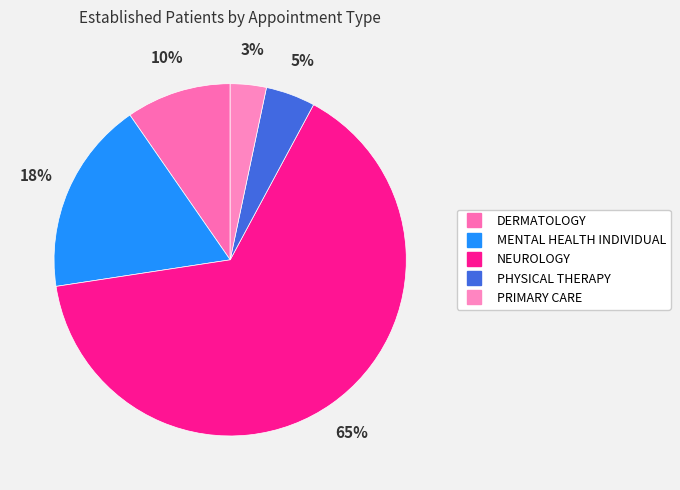

What percentage do DERMATOLOGY and MENTAL HEALTH INDIVIDUAL together represent?

27.4%